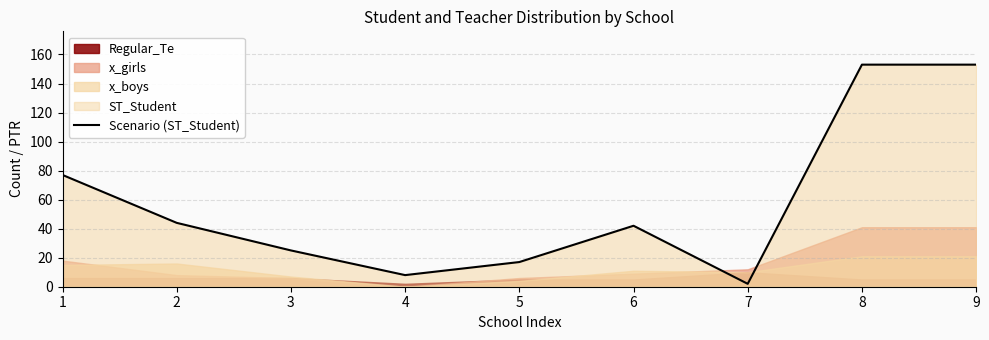

What is the change in value from 2 to 5?

-27